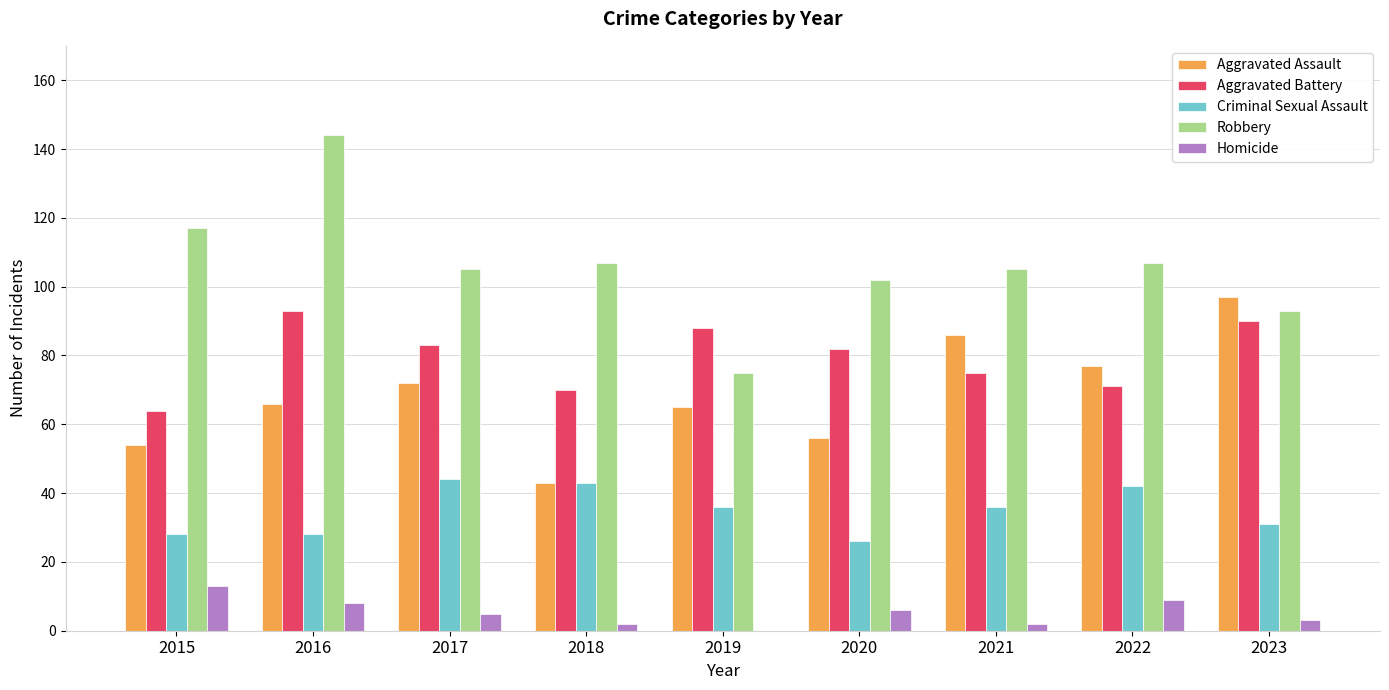

How many values in Homicide are above zero?

8